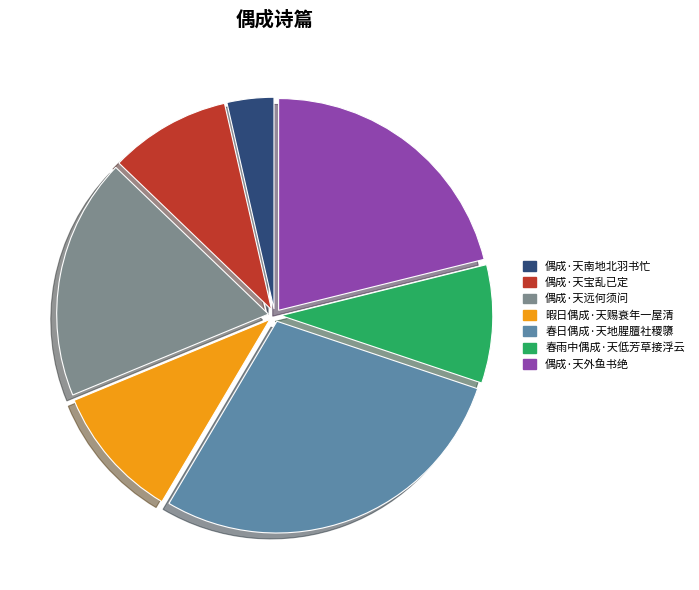

Between 偶成·天南地北羽书忙 and 春雨中偶成·天低芳草接浮云, which is larger?

春雨中偶成·天低芳草接浮云